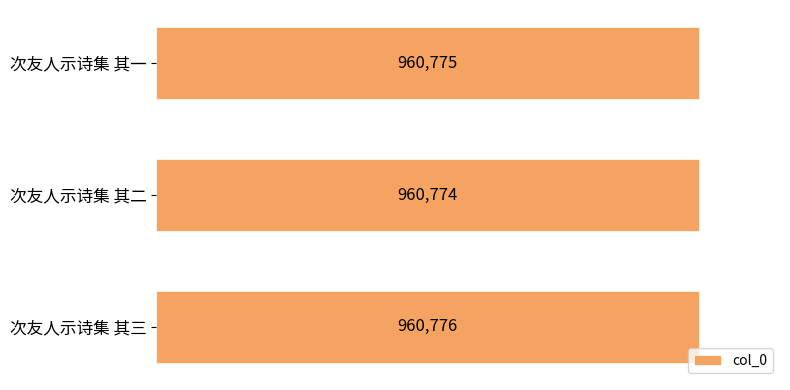

Are the bars horizontal?

Yes